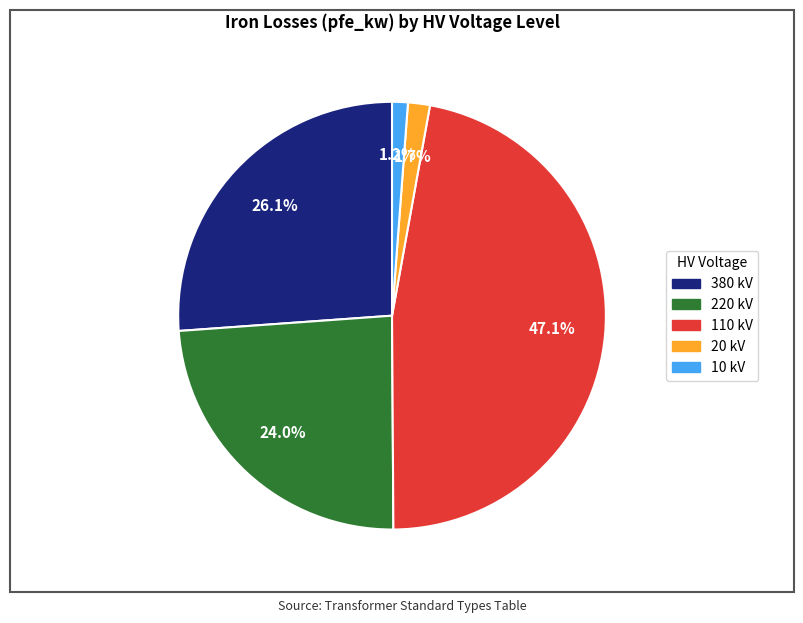

Is there a majority slice in this chart?

No